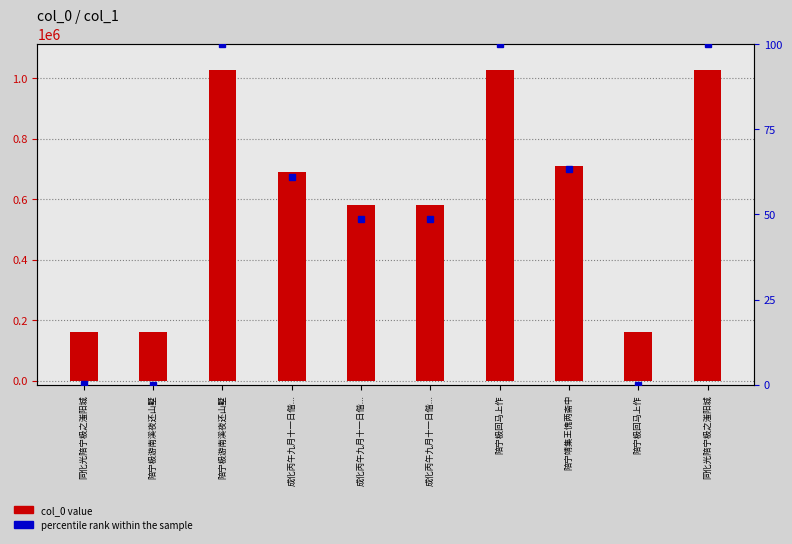

Reading left to right, transcribe all the data shown in this chart.

col_0 value: 160577.0	159988.0	1026479.0	688349.0	580174.0	580173.0	1026843.0	708733.0	159851.0	1026282.0
percentile rank within the sample: 0.1	0.0	100.0	61.0	48.5	48.5	100.0	63.3	0.0	99.9